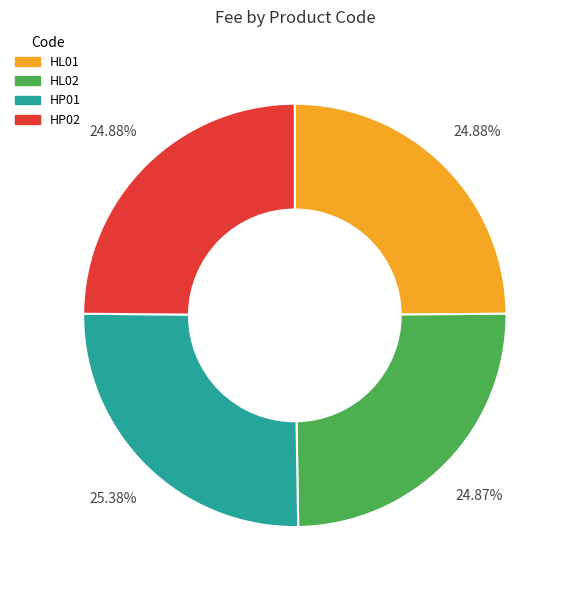

Is the sum of HP01 and HL02 greater than half?

Yes